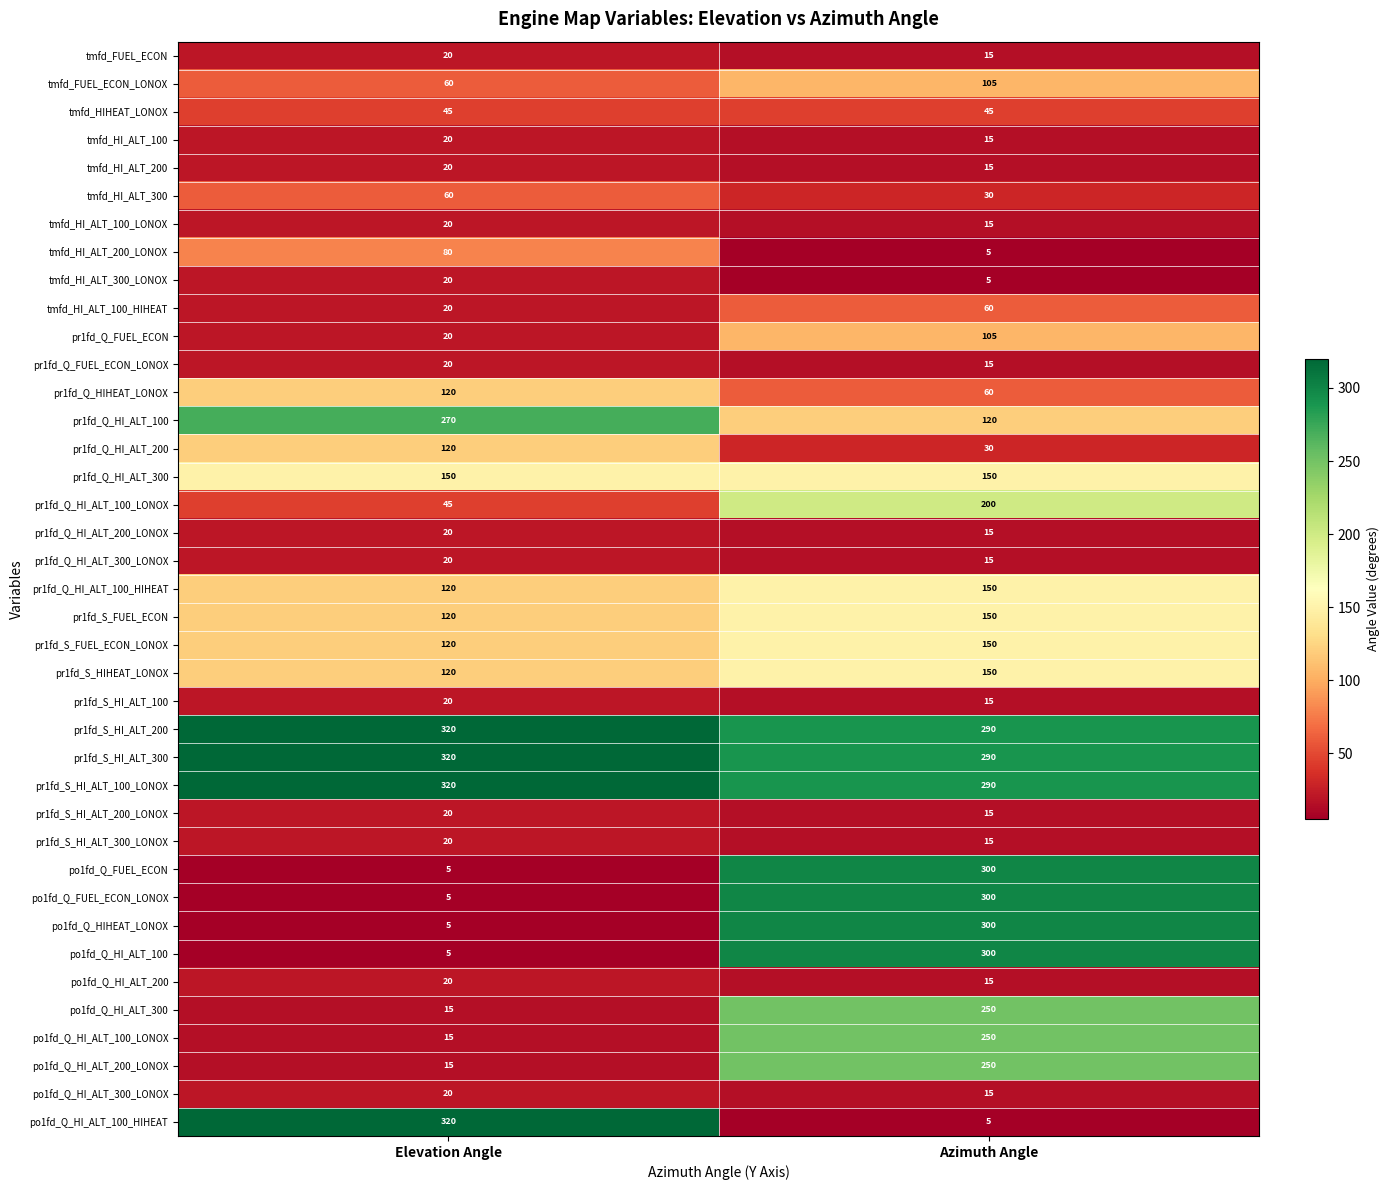

Which category has the lowest value in the pr1fd_Q_HI_ALT_100_LONOX series?

Elevation Angle